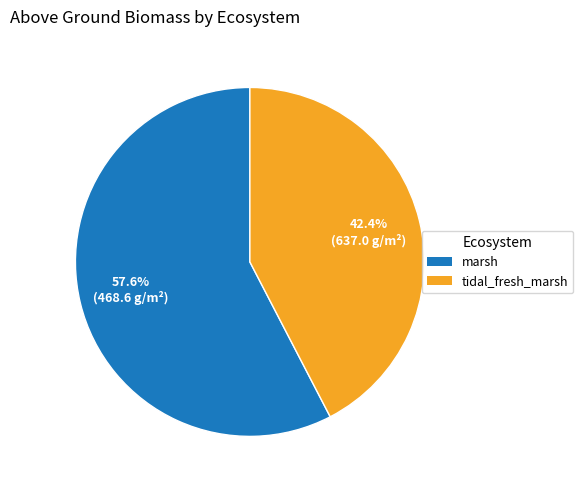

Approximately how many times larger is the value at marsh compared to tidal_fresh_marsh?

1.4